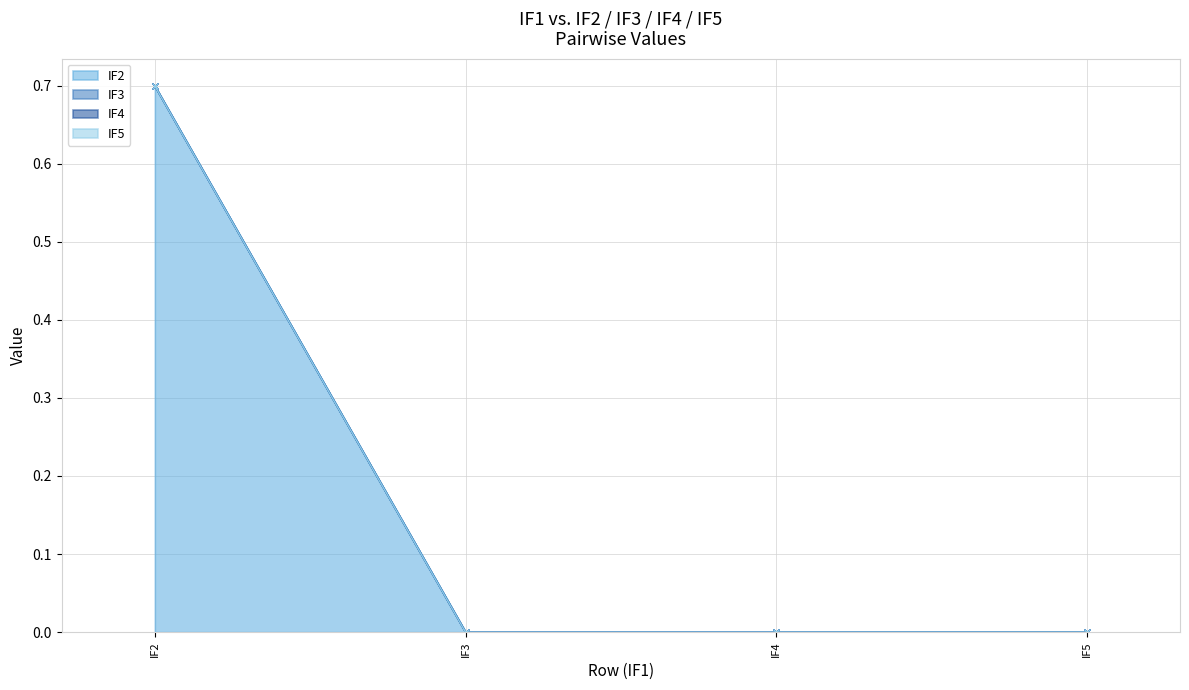

Does the chart have visible grid lines?

Yes